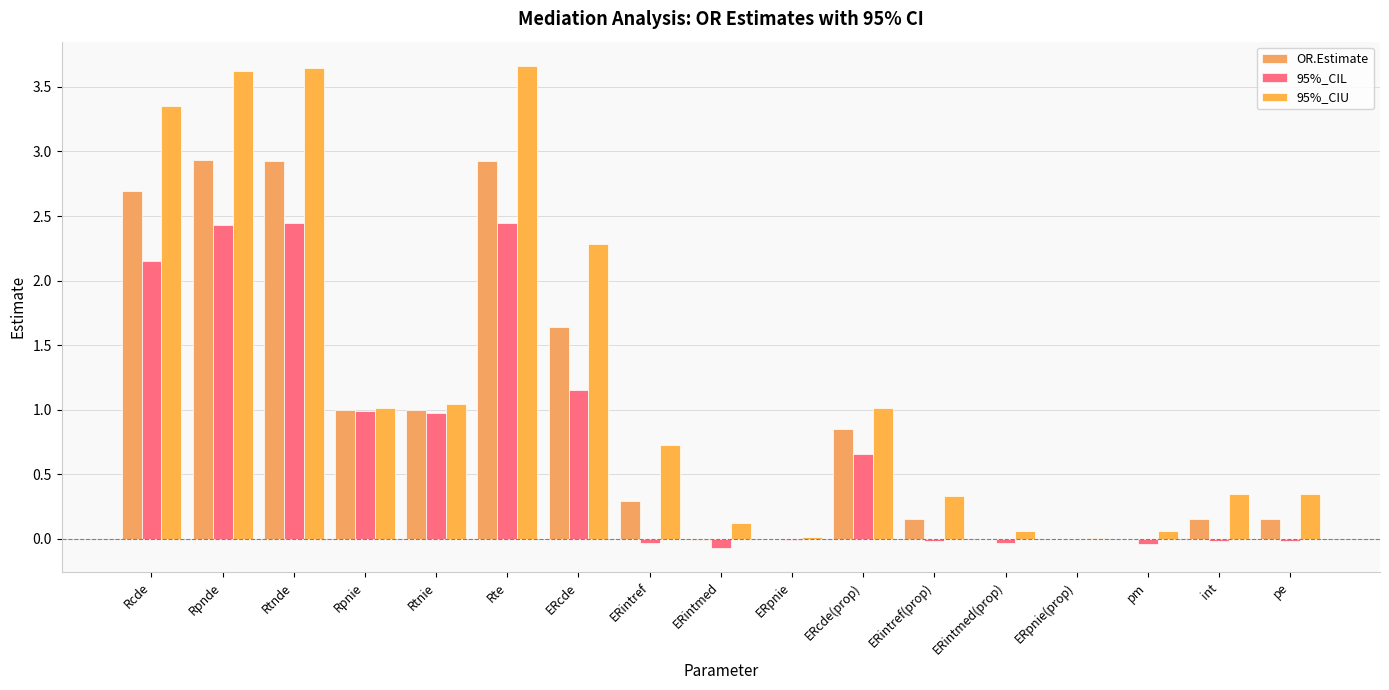

How many categories are shown in the chart?

17